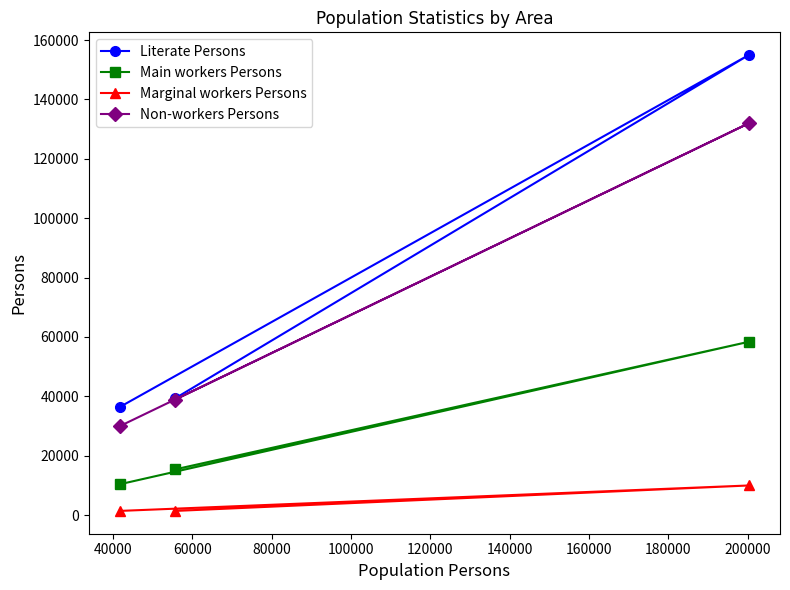

What is the value of the Non-workers Persons point at the 3rd from the left?

131920